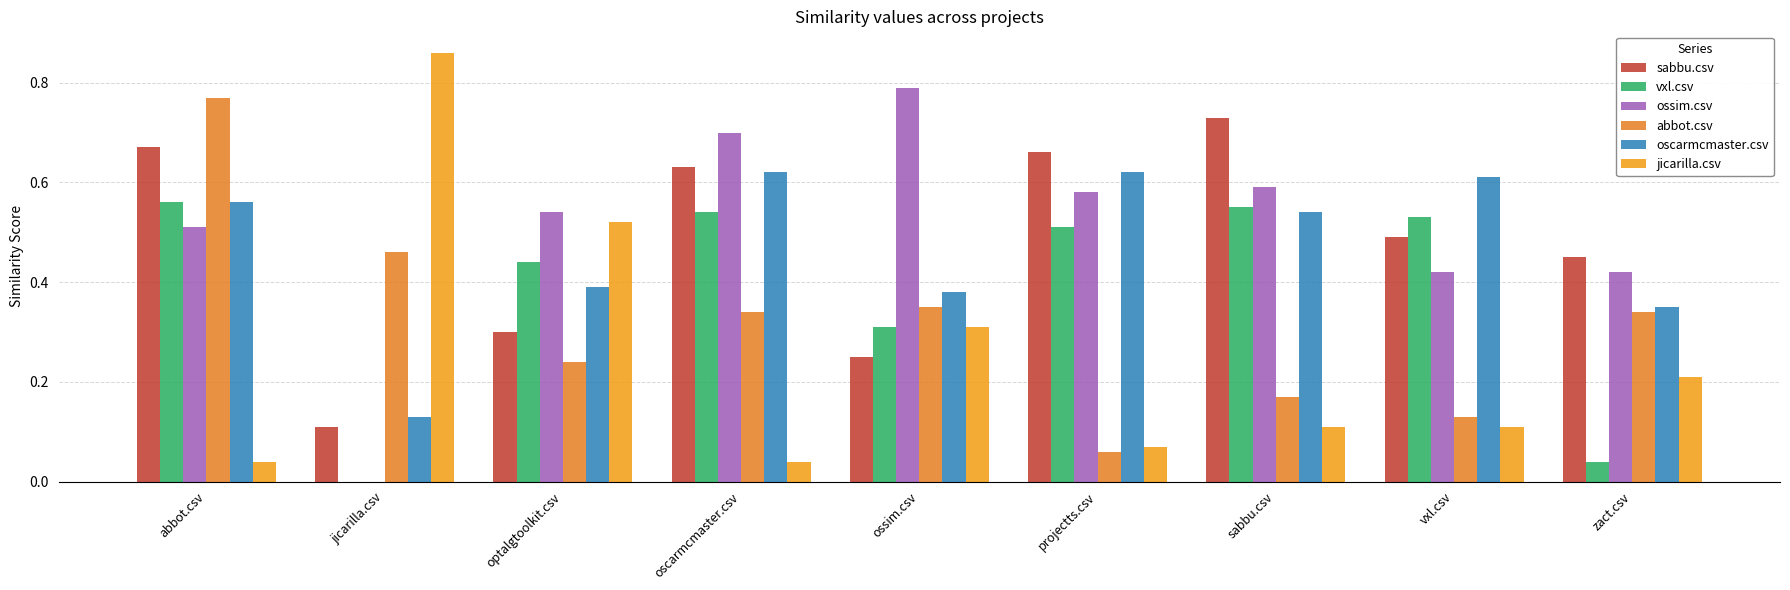

Is it true that abbot.csv equals 0.1 at projectts.csv?

True